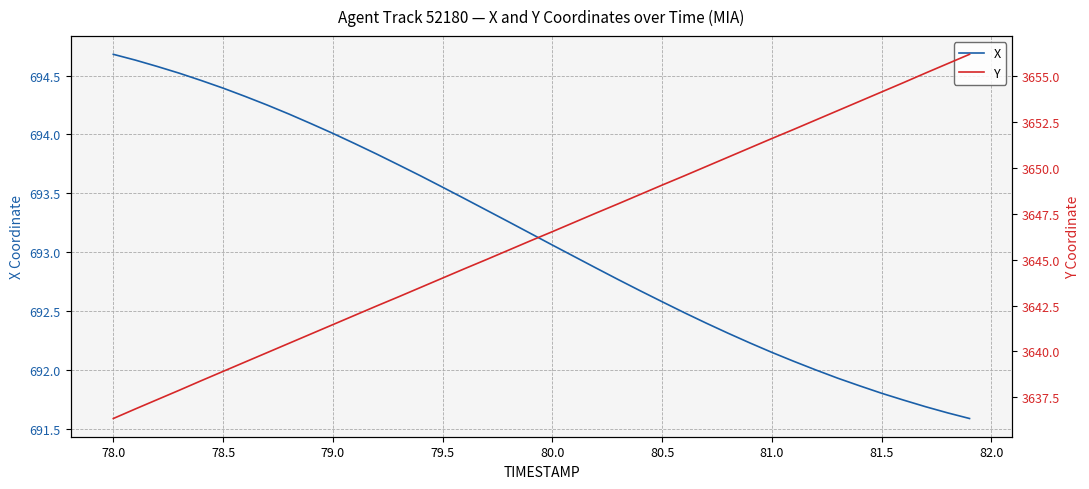

What is the sum of all Y values?

145851.1